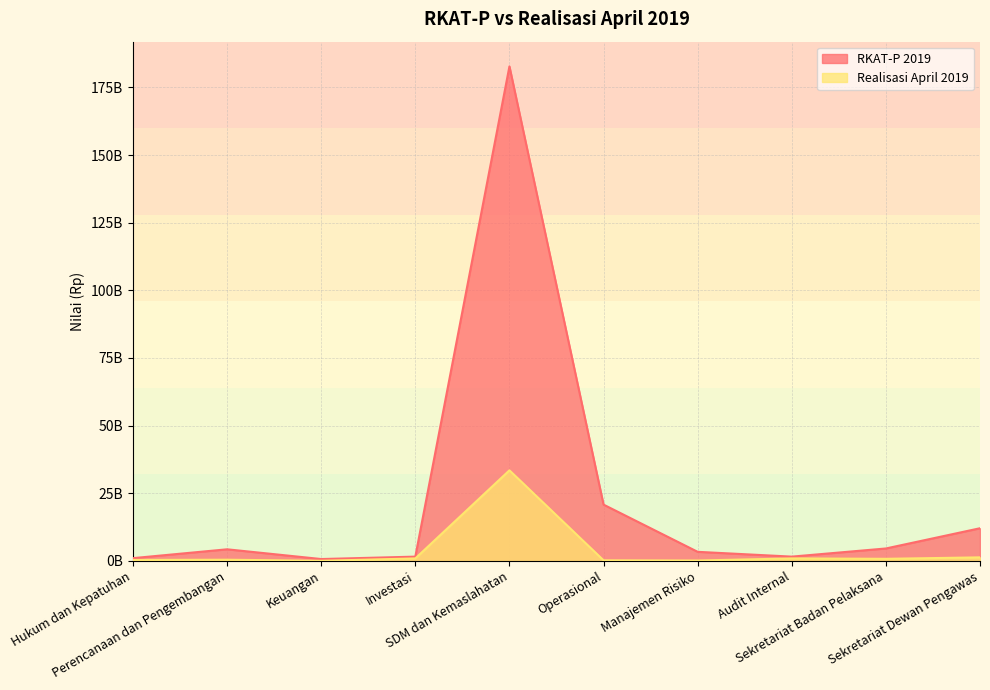

What is the label of the 8th point from the left?

Audit Internal